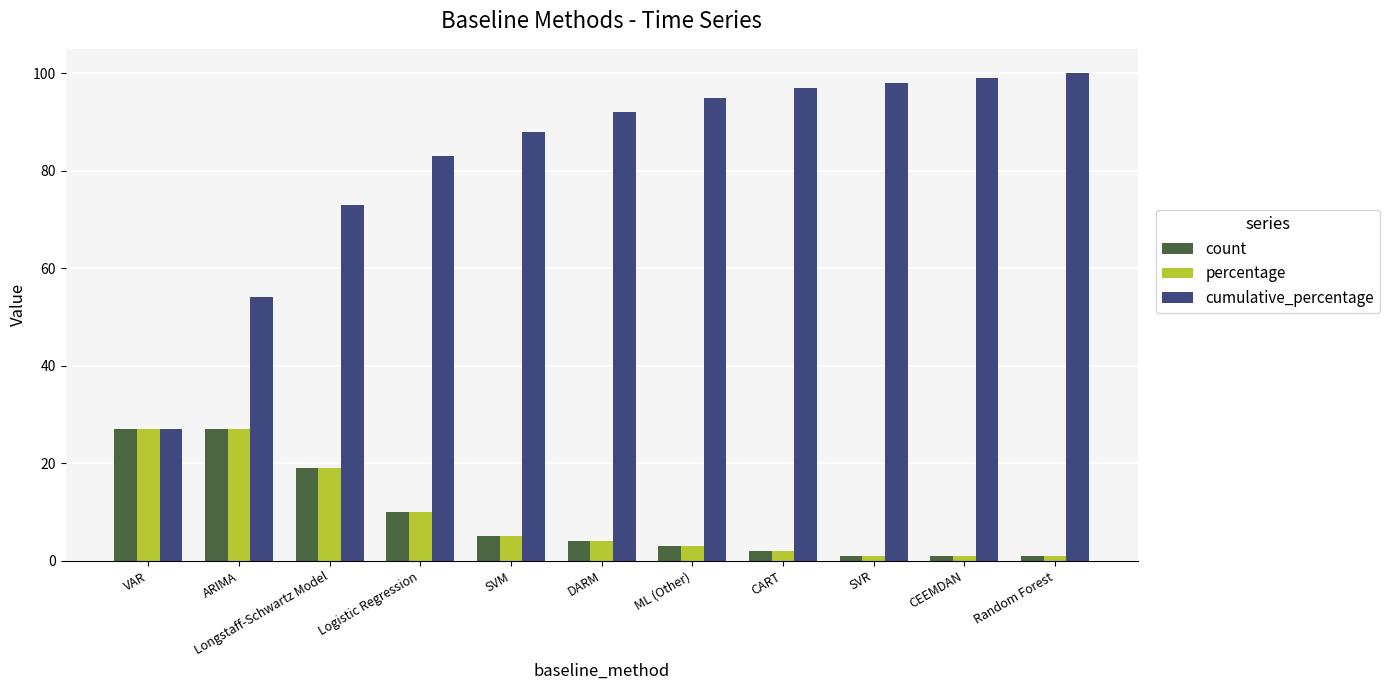

Reading left to right, what are all the values shown in this chart?

count: 27	27	19	10	5	4	3	2	1	1	1
percentage: 27	27	19	10	5	4	3	2	1	1	1
cumulative_percentage: 27	54	73	83	88	92	95	97	98	99	100